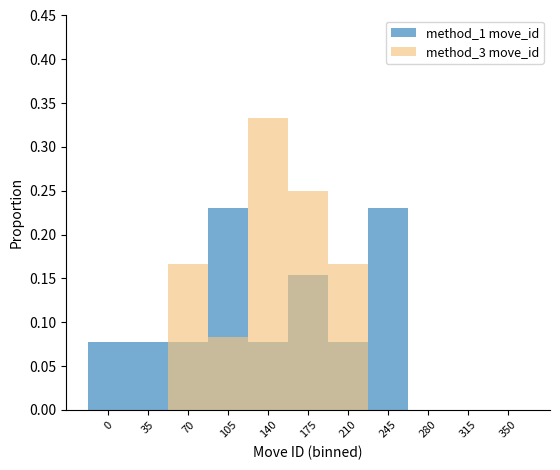

Reading left to right, transcribe all the data shown in this chart.

method_1 move_id: 0.1	0.1	0.1	0.2	0.1	0.2	0.1	0.2	0.0	0.0	0.0
method_3 move_id: 0.0	0.0	0.2	0.1	0.3	0.2	0.2	0.0	0.0	0.0	0.0